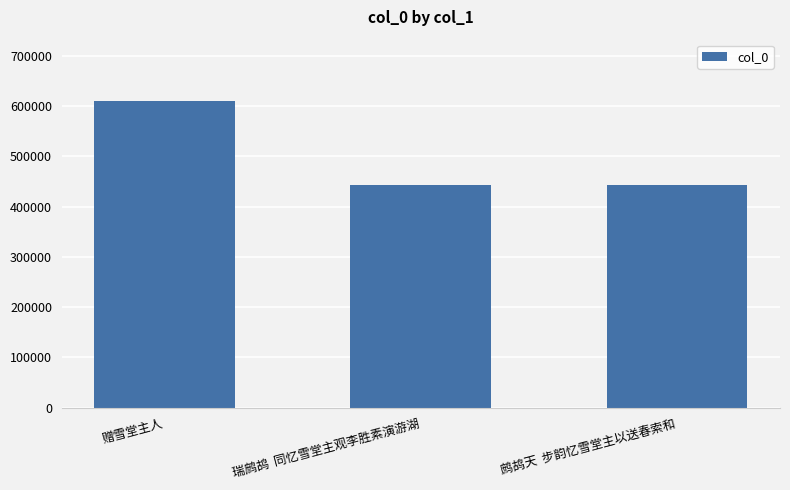

Between 赠雪堂主人 and 瑞鹧鸪  同忆雪堂主观李胜素演游湖, which is larger?

赠雪堂主人